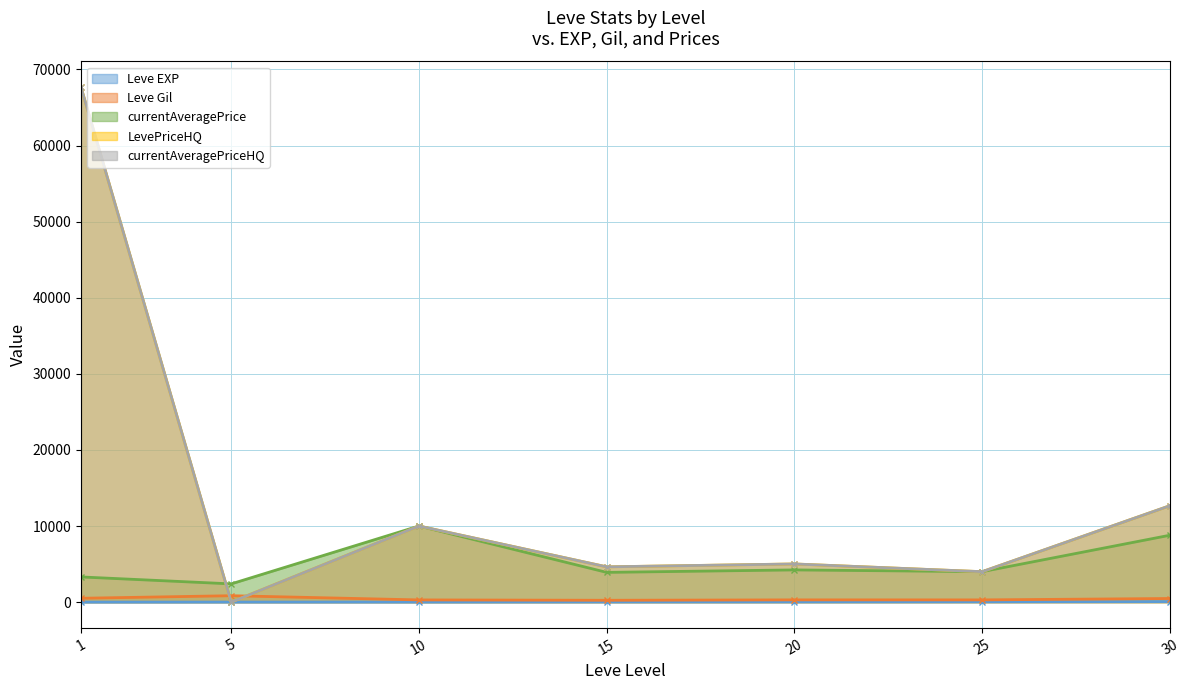

The value of LevePriceHQ at 25 is 3997.5. True or false?

True